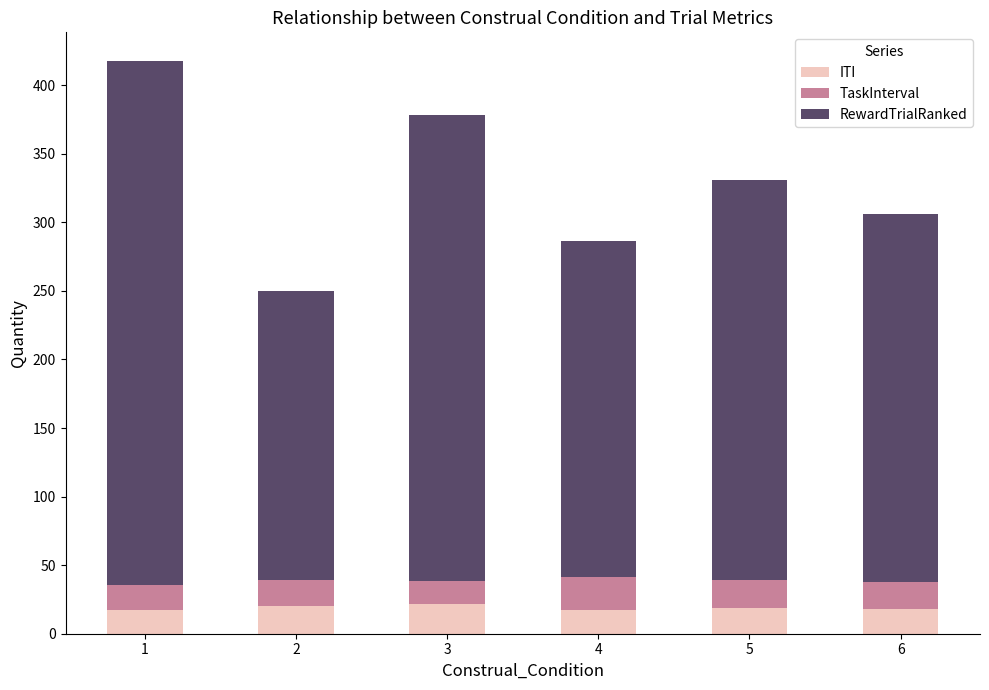

What is the total value across all series at 6?

305.8